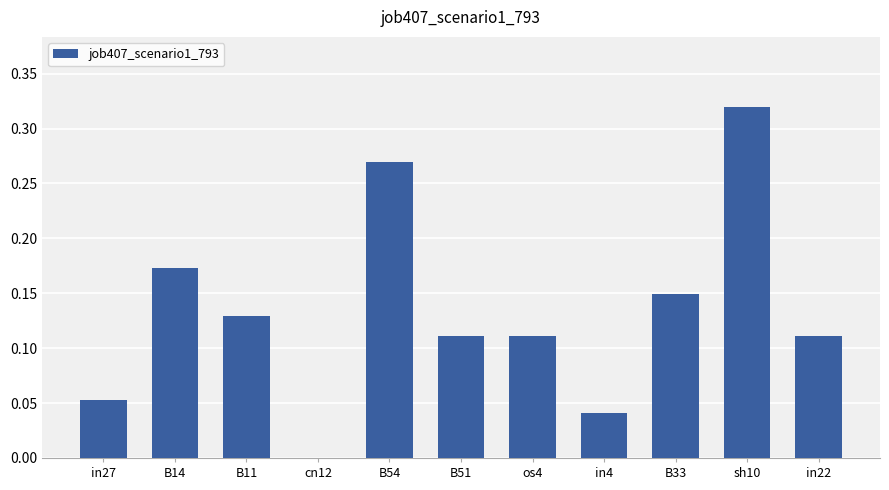

Which has a higher value, cn12 or in4?

in4